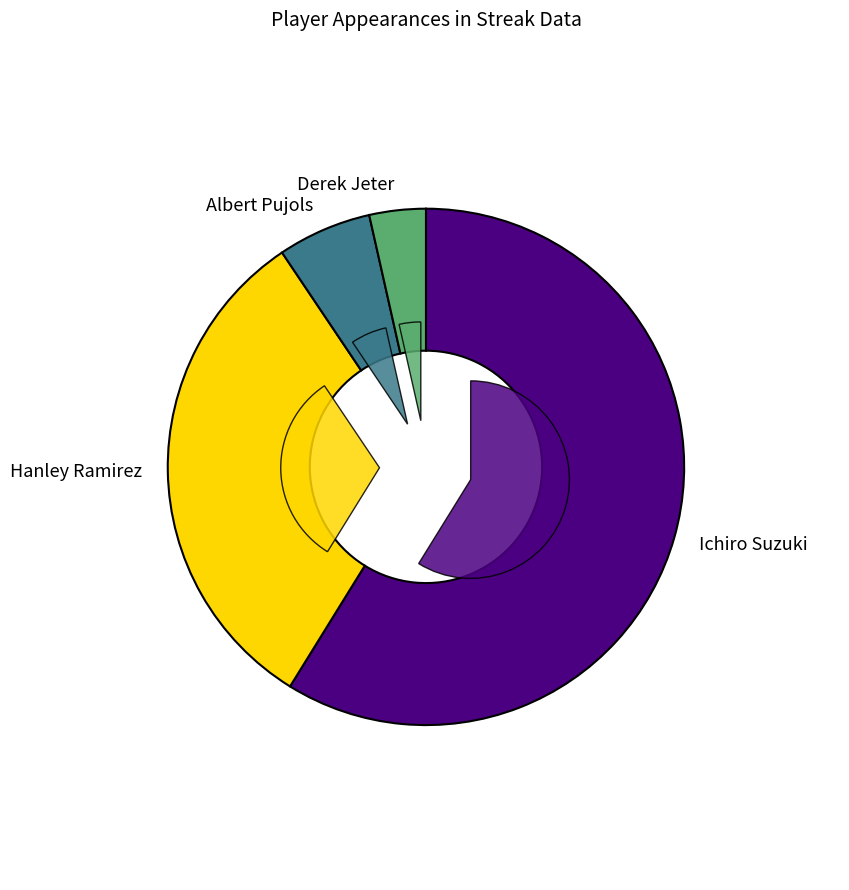

Rank the categories by value from highest to lowest.

Ichiro Suzuki, Hanley Ramirez, Albert Pujols, Derek Jeter